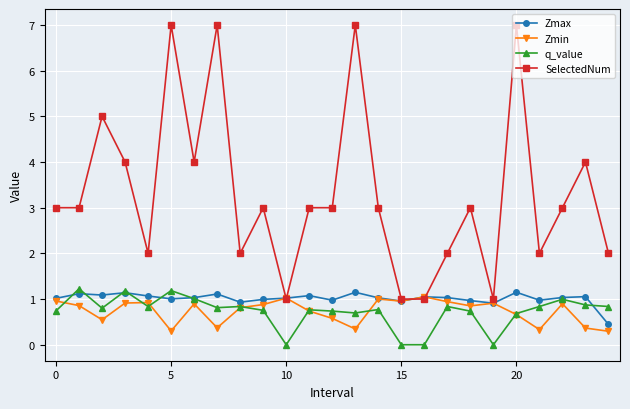

List the series in order of their peak value, highest first.

SelectedNum, q_value, Zmax, Zmin